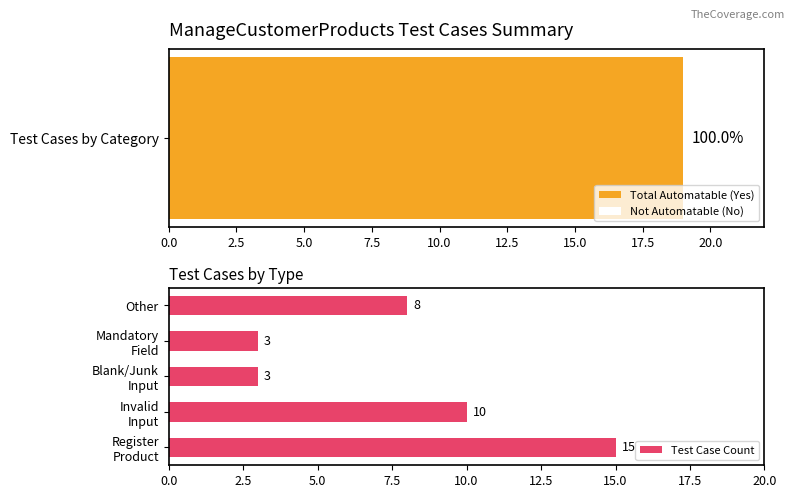

What is the difference between the maximum and minimum values in the Test Case Count series?

12